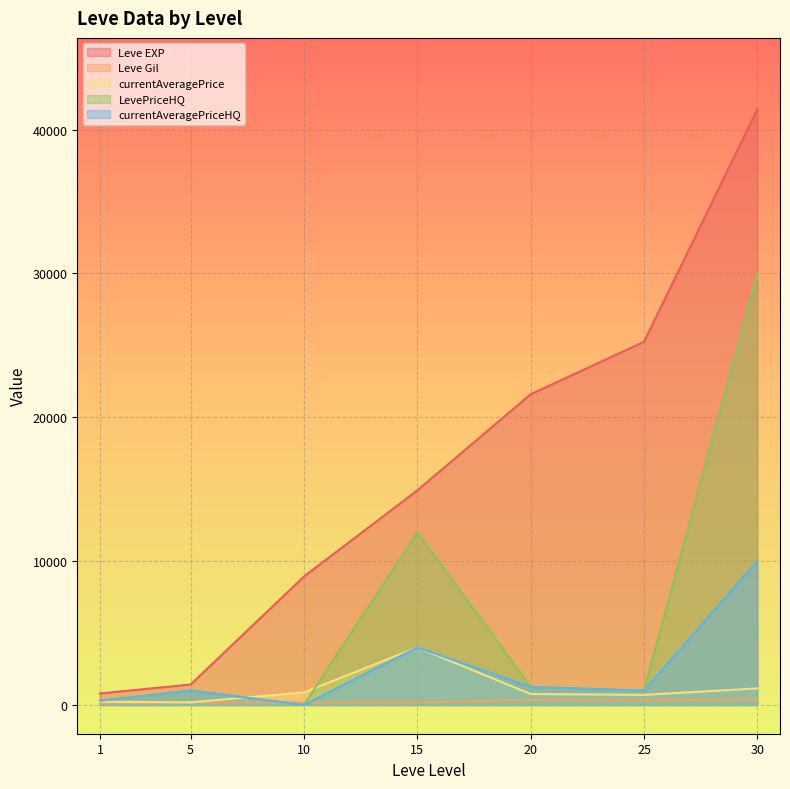

Rank the categories by Leve EXP value from lowest to highest.

1, 5, 10, 15, 20, 25, 30